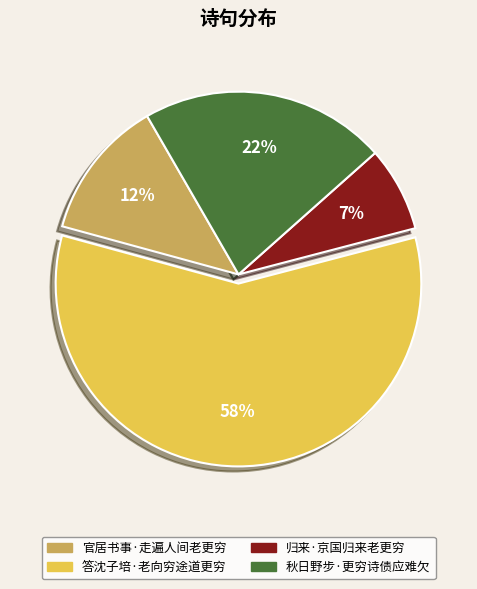

To the nearest percent, what is the average slice percentage?

25%